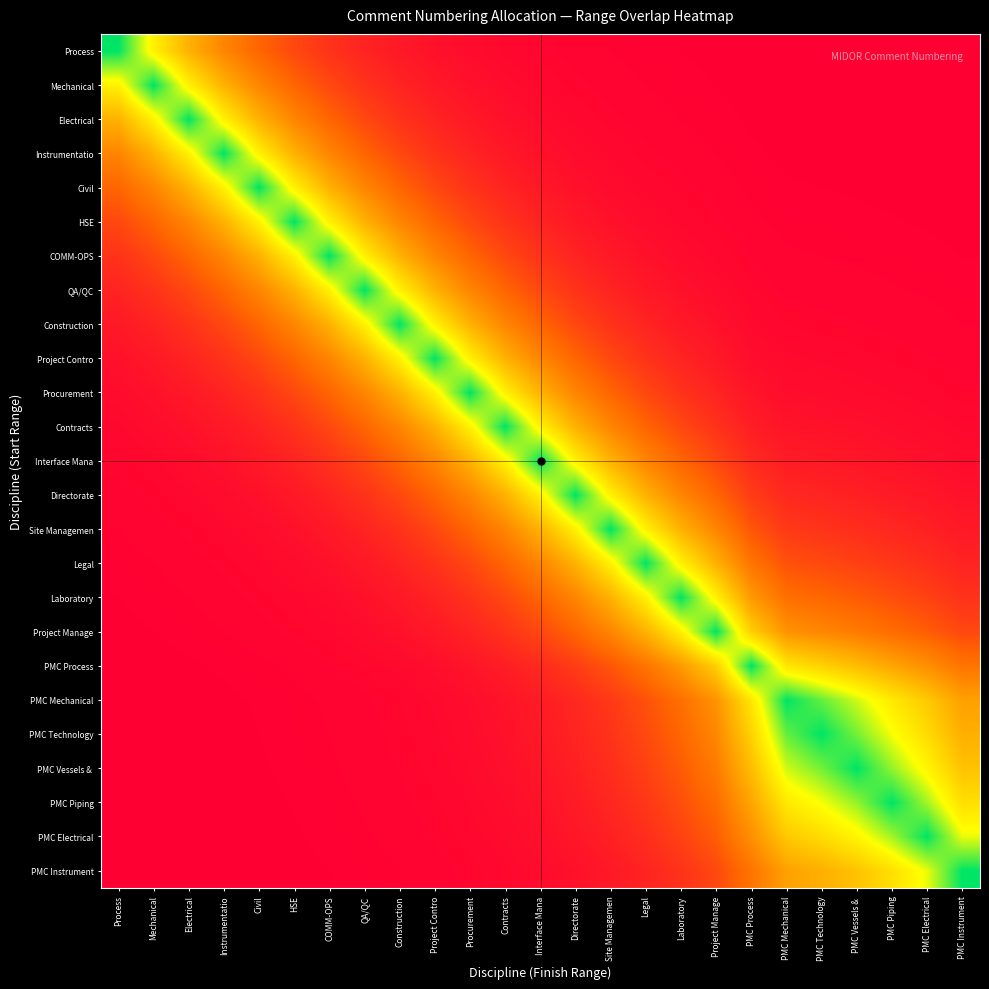

At how many categories does at least one series exceed 0?

25